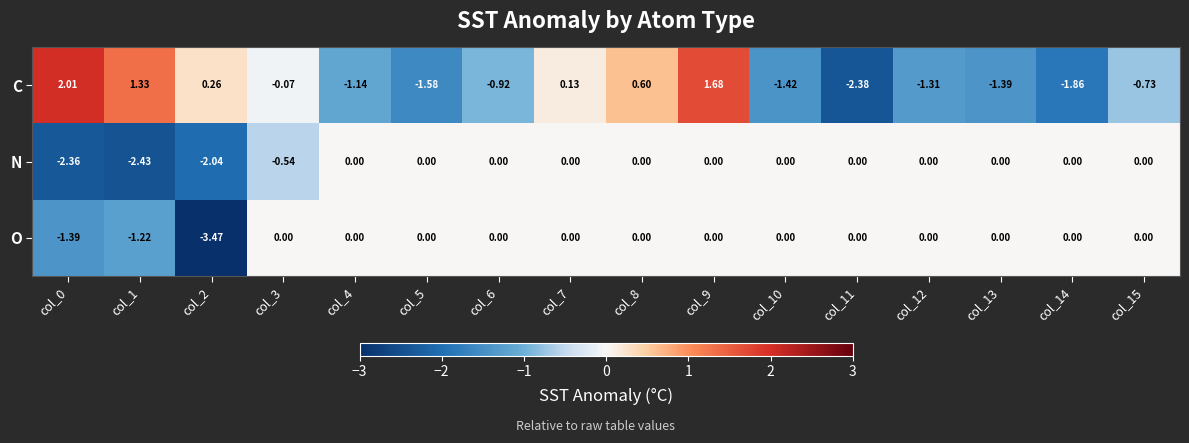

Rank the series by their average value, from lowest to highest.

N, C, O